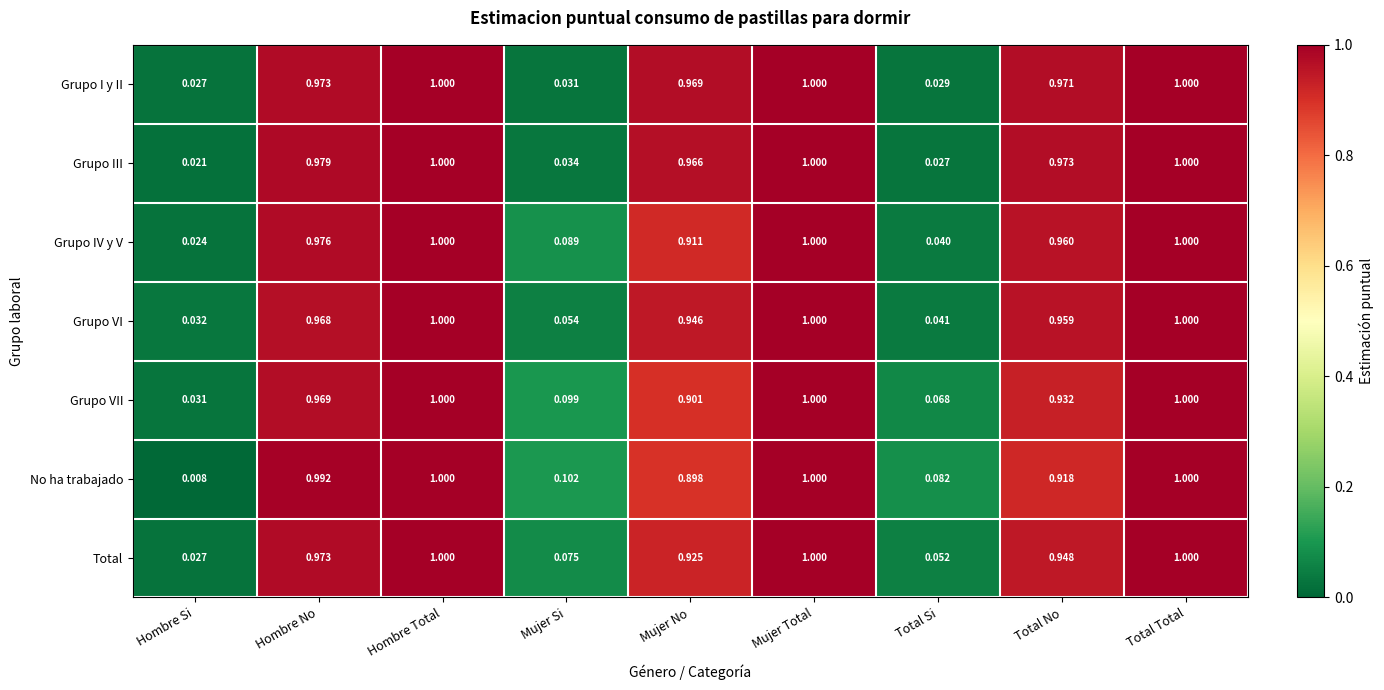

Where is Grupo III nearest to the value 0?

Hombre Si